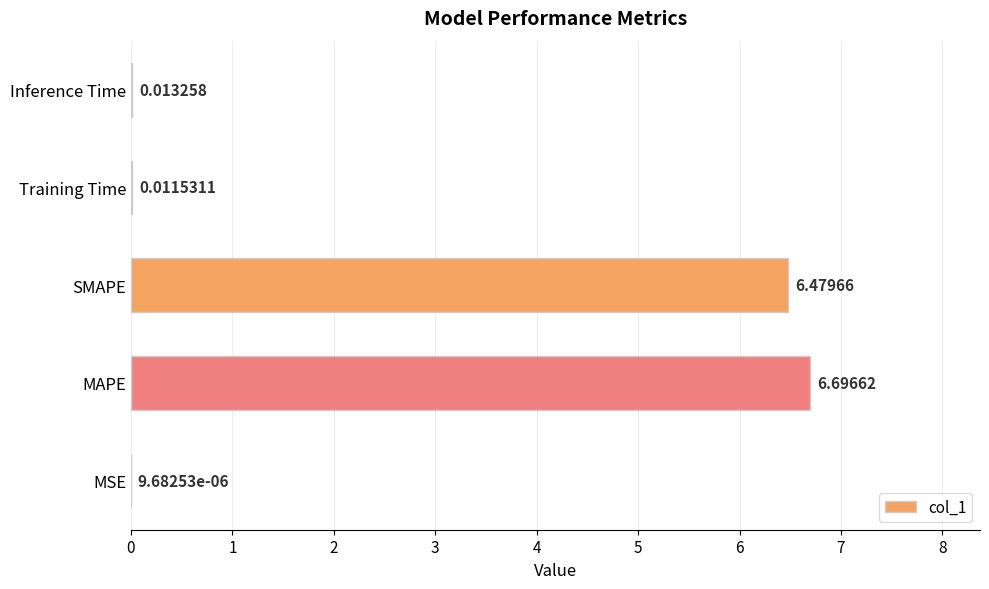

At which category does the chart reach its peak across all series?

MAPE